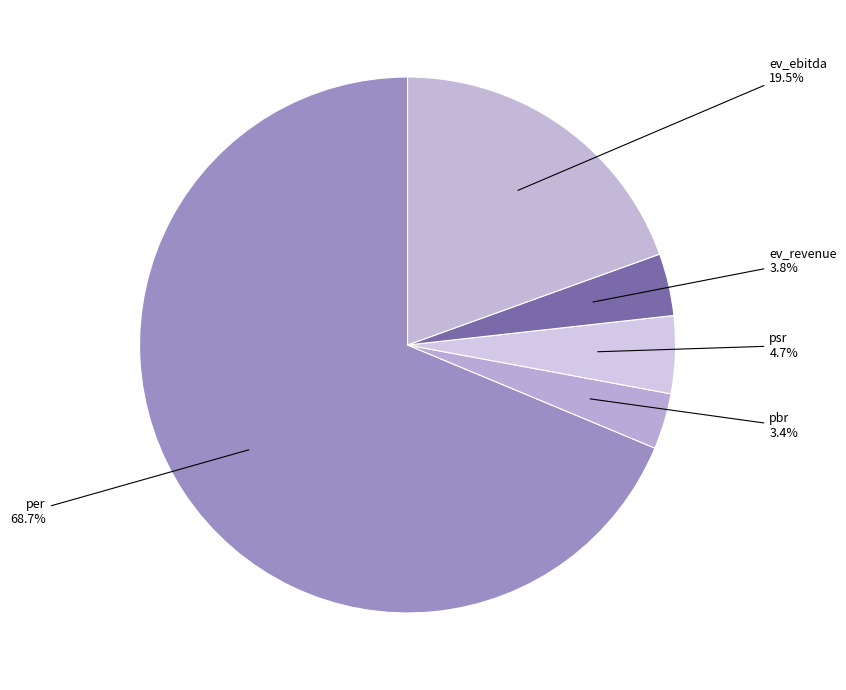

The psr slice represents 5% of the pie. True or false?

True